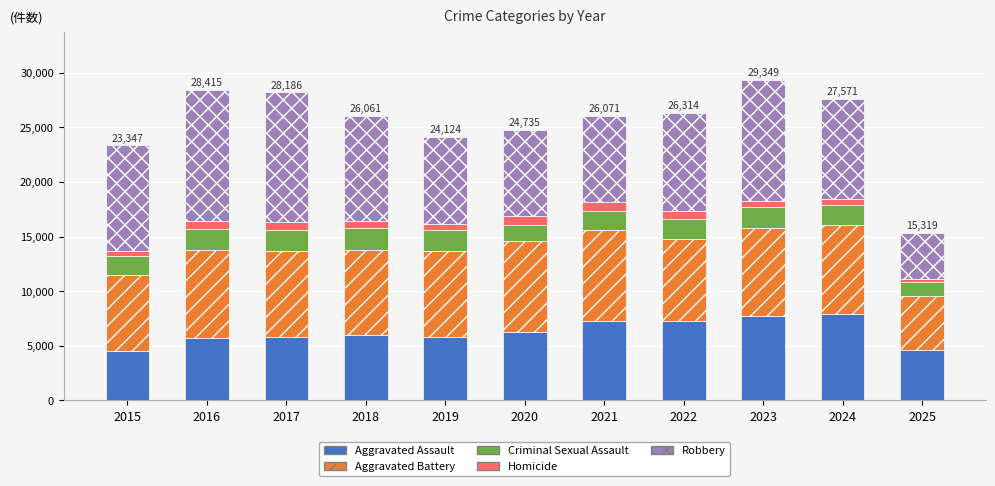

The value of Aggravated Assault at 2017 is 8963. True or false?

False